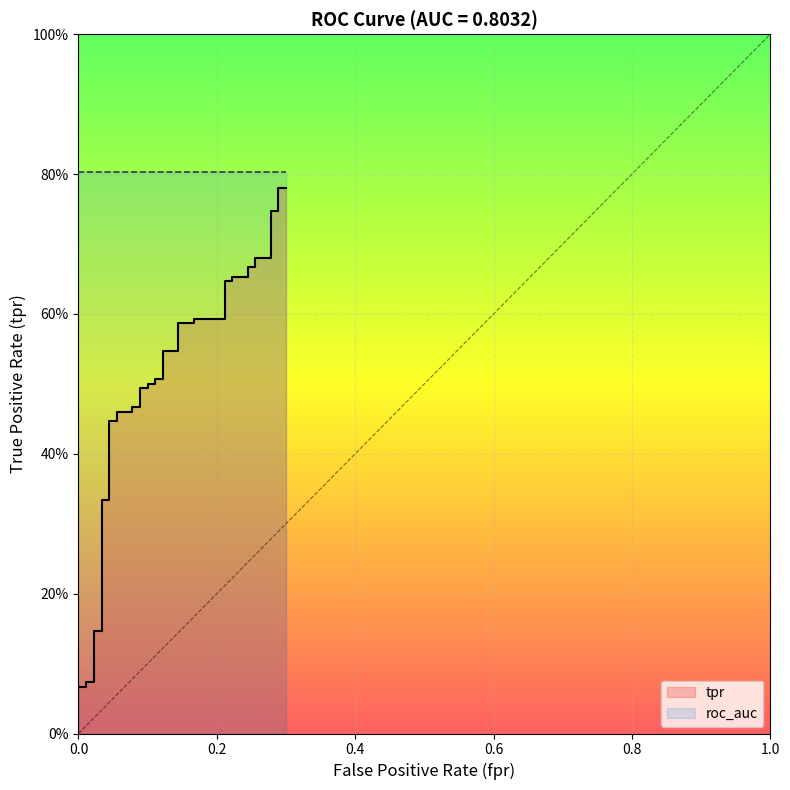

Does the chart display data point markers on the line(s)?

No